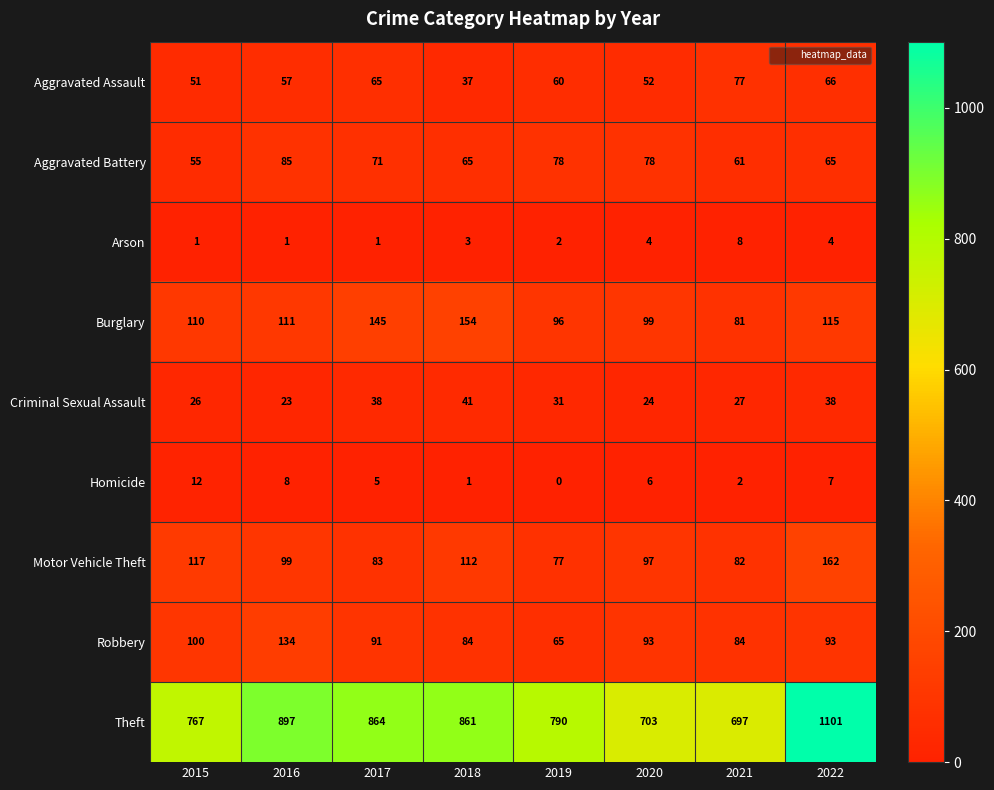

At how many categories does at least one series exceed 315?

8